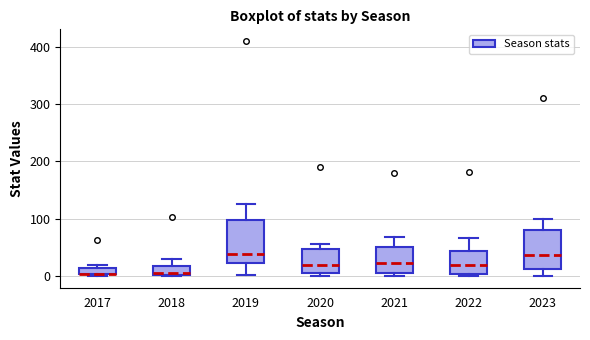

Where does the upper whisker of the box at x = 2019 end on the y-axis? The values are not printed on the chart, so give them approximately, as read against the axis.

130